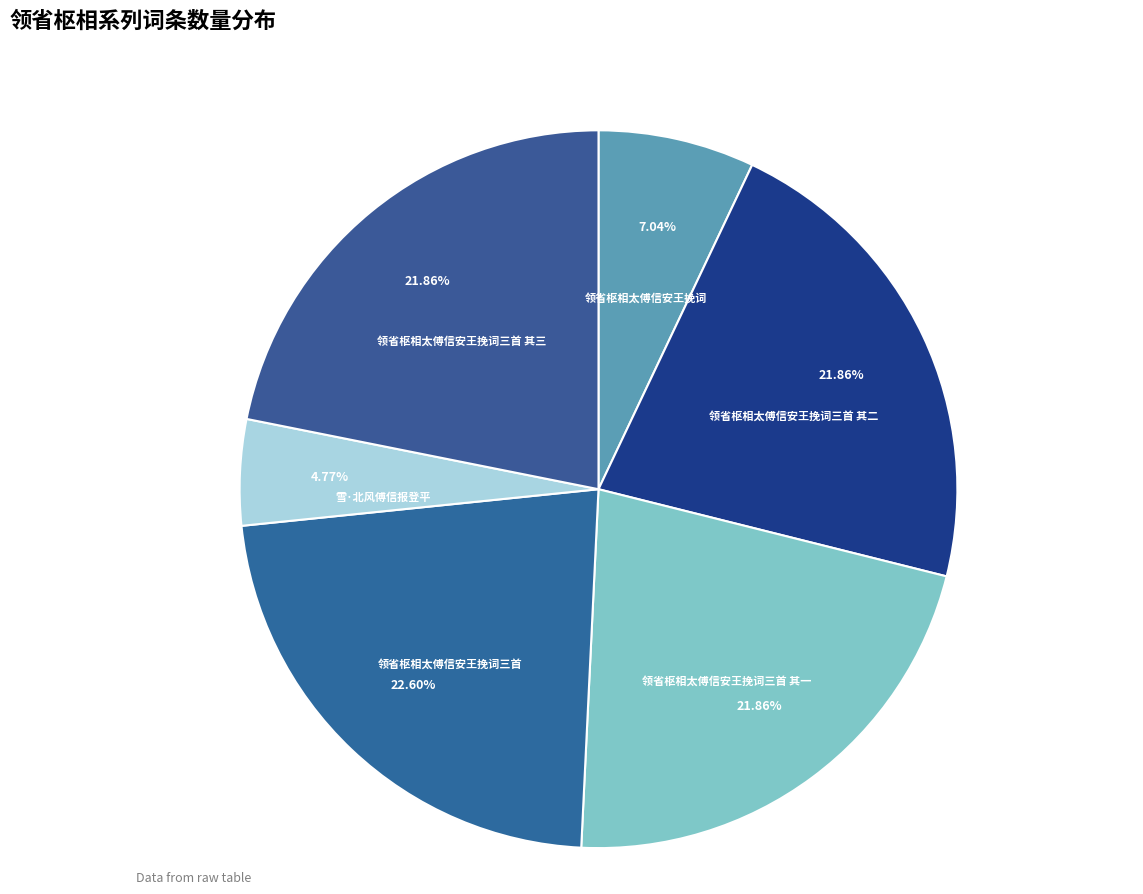

Is the sum of 领省枢相太傅信安王挽词三首 其二 and 雪·北风傅信报登平 greater than half?

No